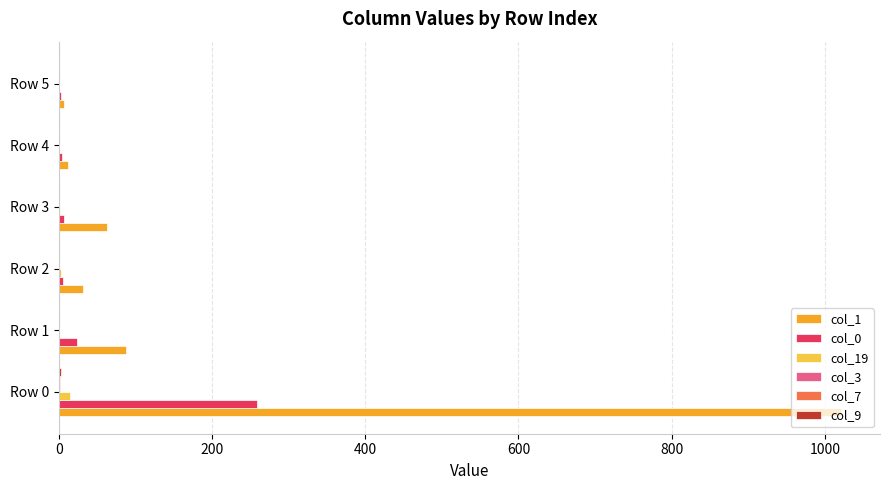

Which category has the highest value in the col_1 series?

Row 0